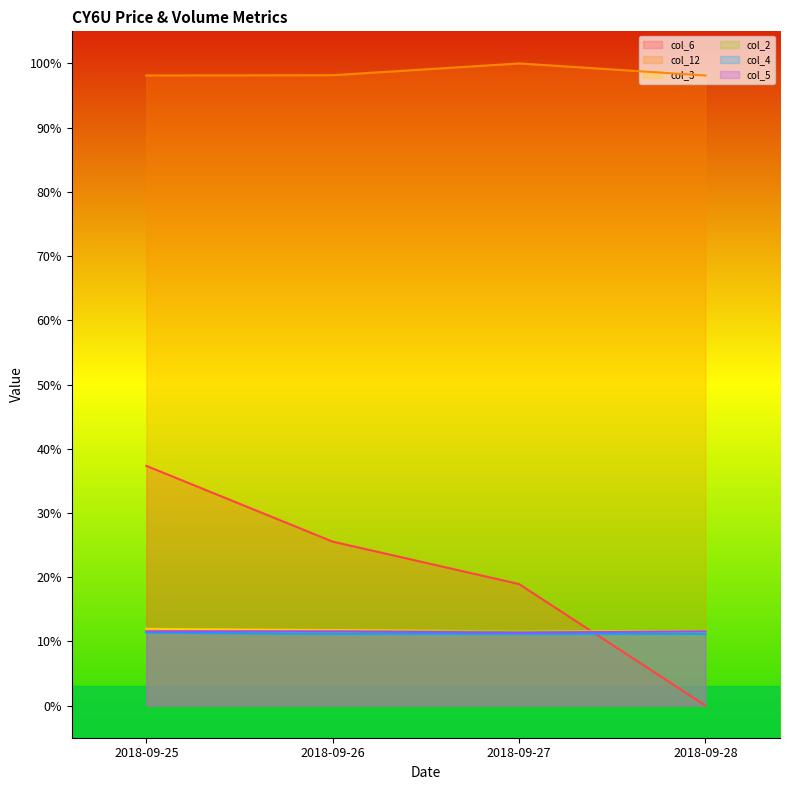

Reading left to right, list all the values displayed in this chart.

col_6: 2018-09-25=0.4	2018-09-26=0.3	2018-09-27=0.2	2018-09-28=0.0
col_12: 2018-09-25=1.0	2018-09-26=1.0	2018-09-27=1.0	2018-09-28=1.0
col_3: 2018-09-25=0.1	2018-09-26=0.1	2018-09-27=0.1	2018-09-28=0.1
col_2: 2018-09-25=0.1	2018-09-26=0.1	2018-09-27=0.1	2018-09-28=0.1
col_4: 2018-09-25=0.1	2018-09-26=0.1	2018-09-27=0.1	2018-09-28=0.1
col_5: 2018-09-25=0.1	2018-09-26=0.1	2018-09-27=0.1	2018-09-28=0.1